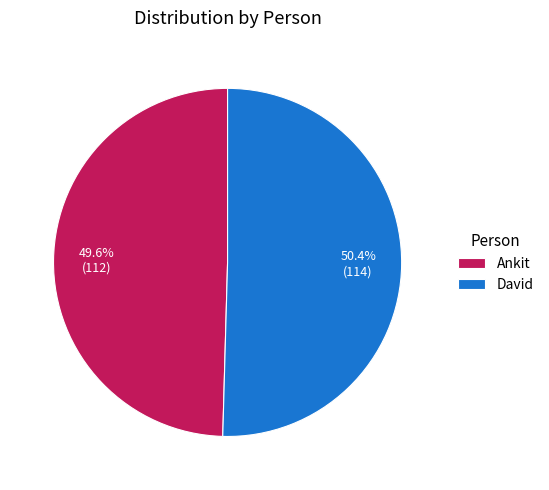

To the nearest percent, what is the average slice percentage?

50%